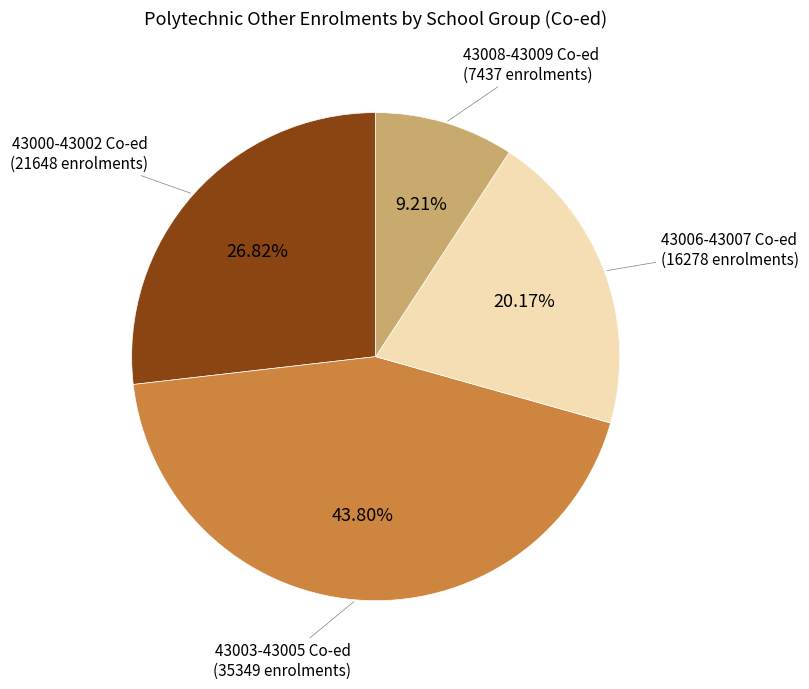

Is there a majority slice in this chart?

No